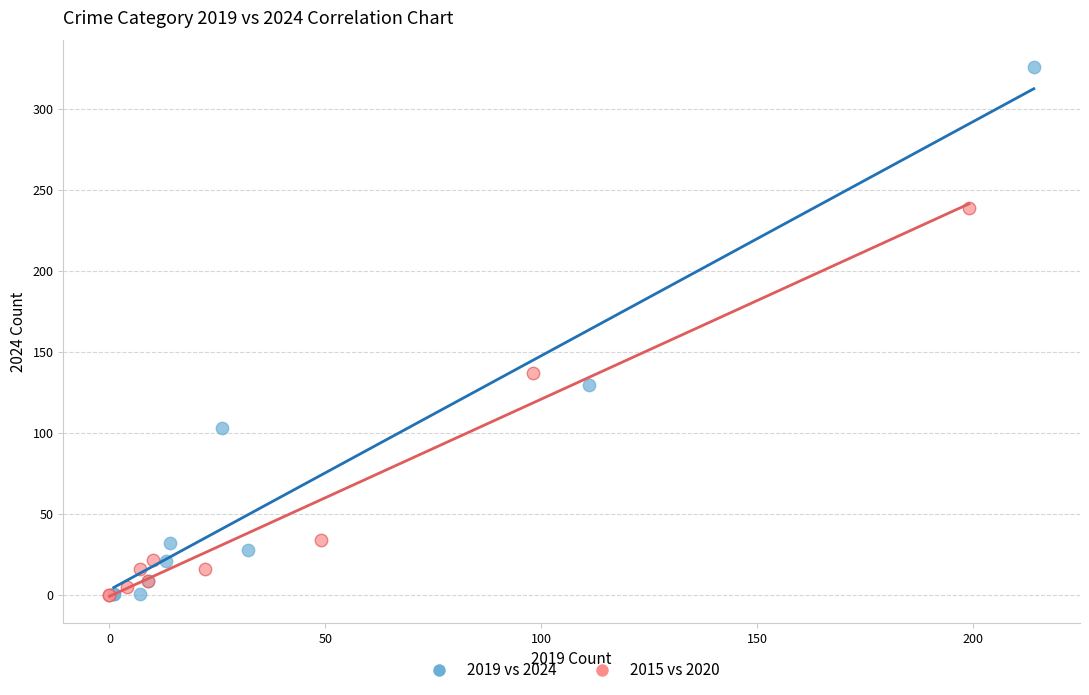

What are all the series names shown in the legend?

2019 vs 2024, 2015 vs 2020